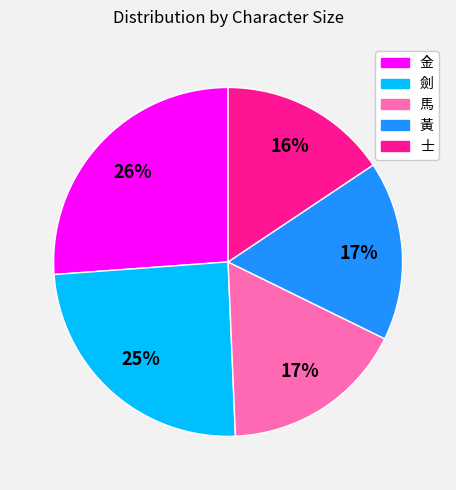

To the nearest percent, what percentage of the pie is 金?

26%